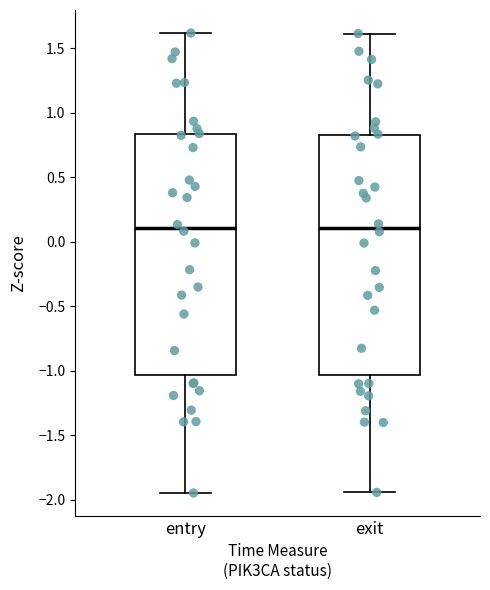

Reading left to right, transcribe this box plot: for each box, give where its median line is, the range the box spans, and where its two whiskers end, as read against the y-axis. The values are not printed on the chart, so give them approximately, as read against the axis.

entry: median 0.10, box -1.05 to 0.85, whiskers -1.95 to 1.60
exit: median 0.10, box -1.05 to 0.85, whiskers -1.95 to 1.60